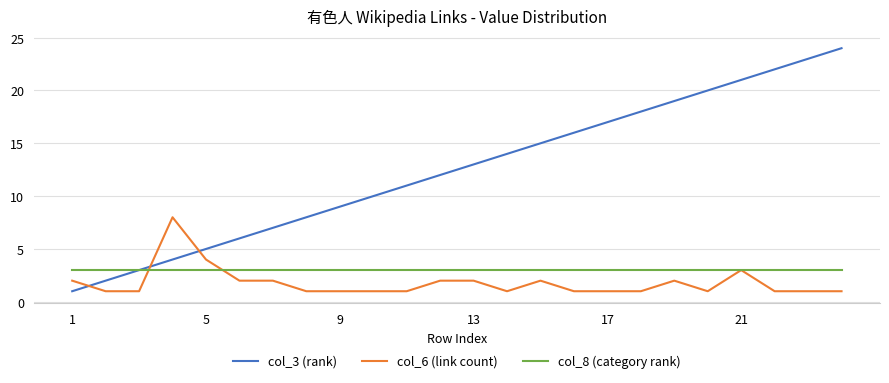

Rank the series by their maximum value, from lowest to highest.

col_8 (category rank), col_6 (link count), col_3 (rank)